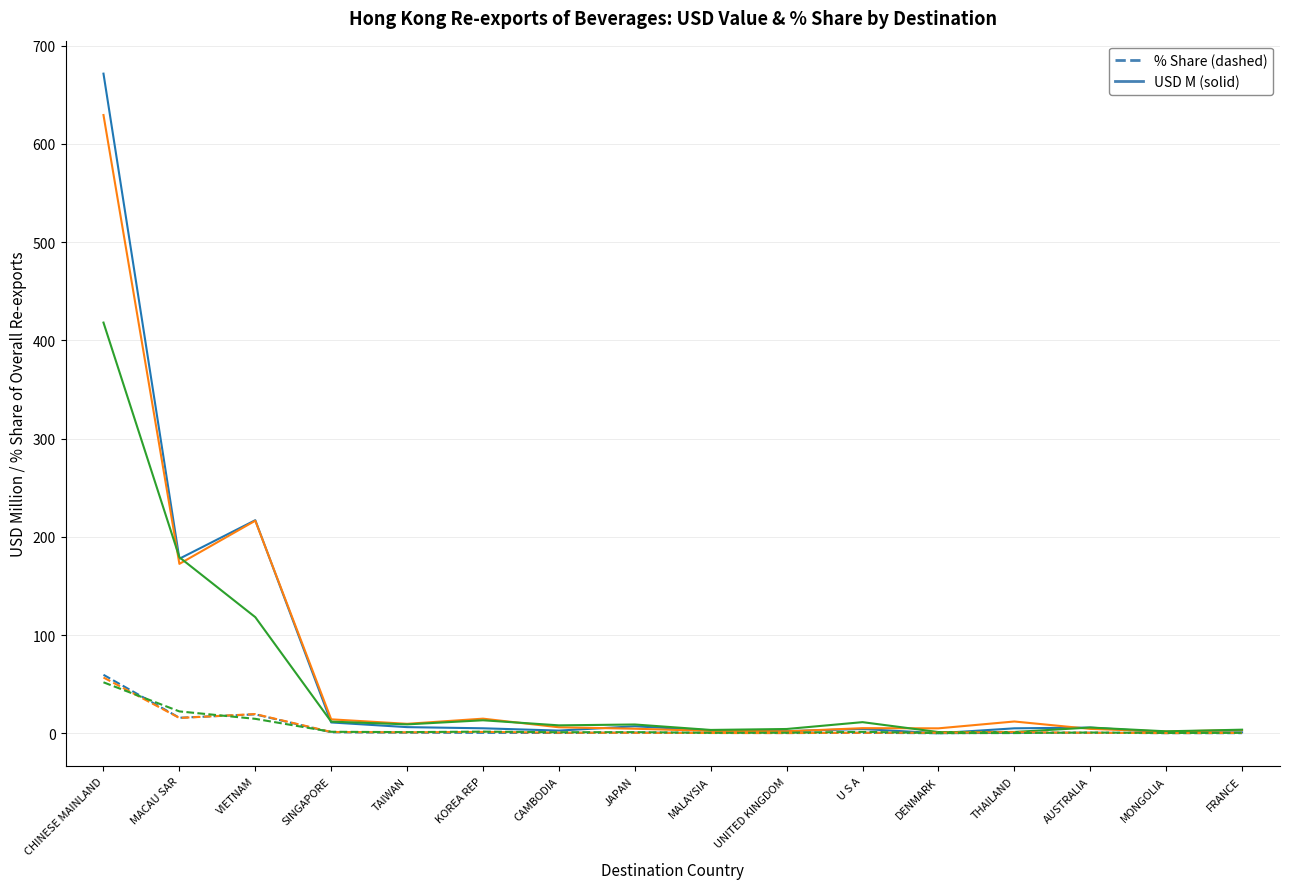

At which category is the sum across all series the highest?

CHINESE MAINLAND